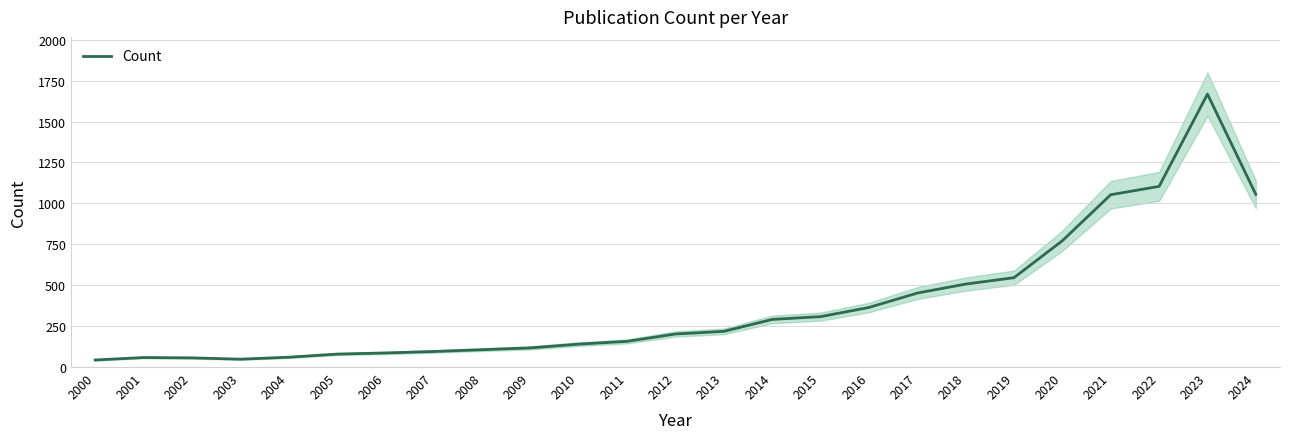

Rank the categories by value from highest to lowest.

2023, 2022, 2024, 2021, 2020, 2019, 2018, 2017, 2016, 2015, 2014, 2013, 2012, 2011, 2010, 2009, 2008, 2007, 2006, 2005, 2004, 2001, 2002, 2003, 2000